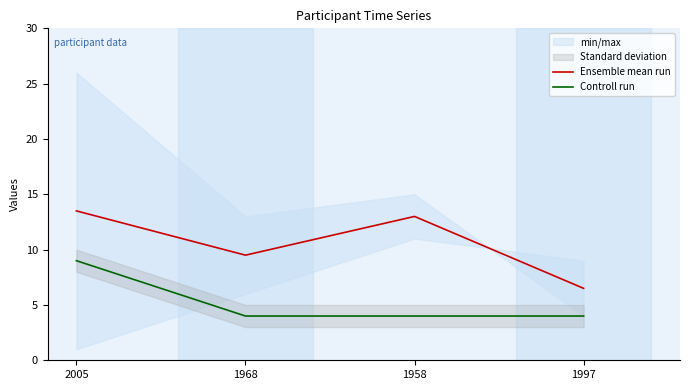

The value of Ensemble mean run at 1958 is 13.0. True or false?

True